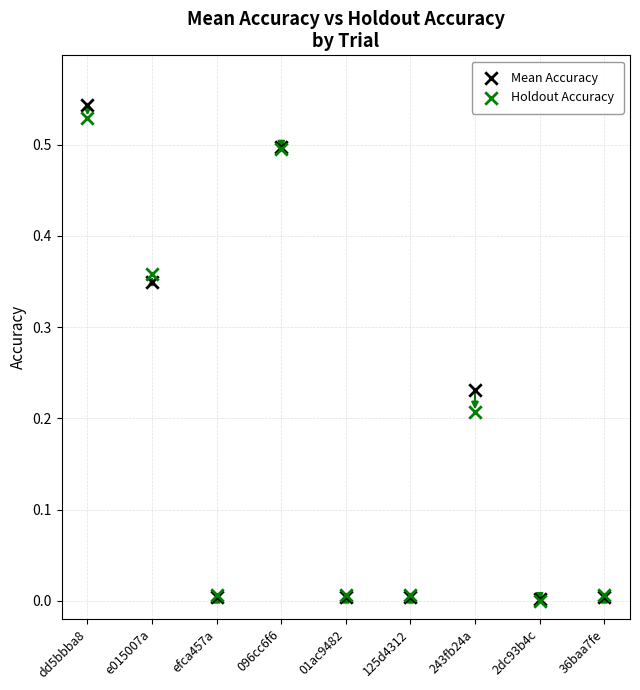

Which series has the largest Y range (max minus min)?

Mean Accuracy